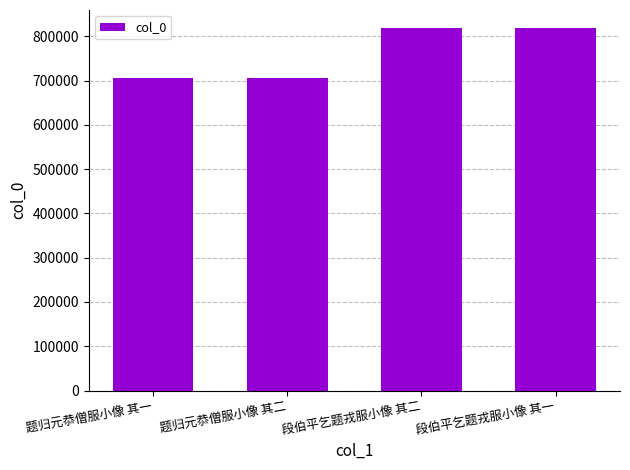

Is it true that the value at 段伯平乞题戎服小像 其二 is 362687?

False